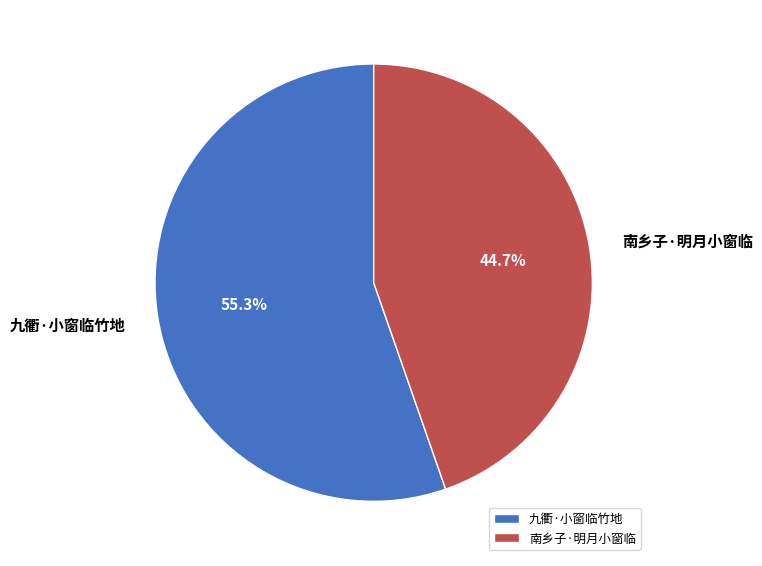

The 九衢·小窗临竹地 slice represents 70% of the pie. True or false?

False